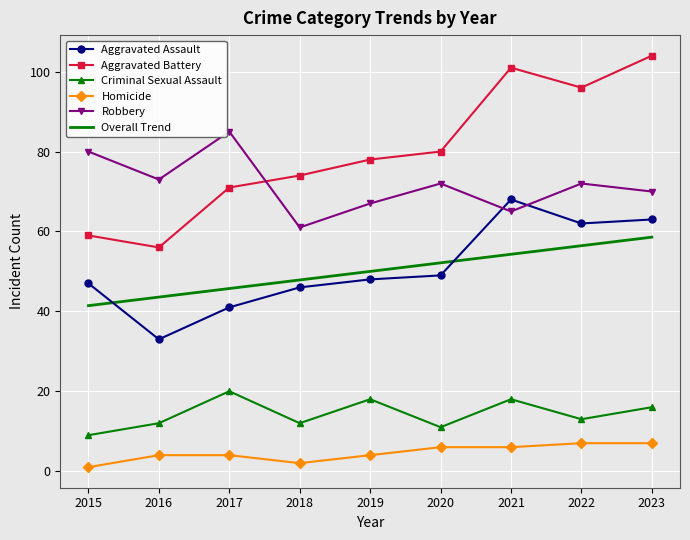

True or false: Aggravated Assault has a value of 83.1 at 2015.

False